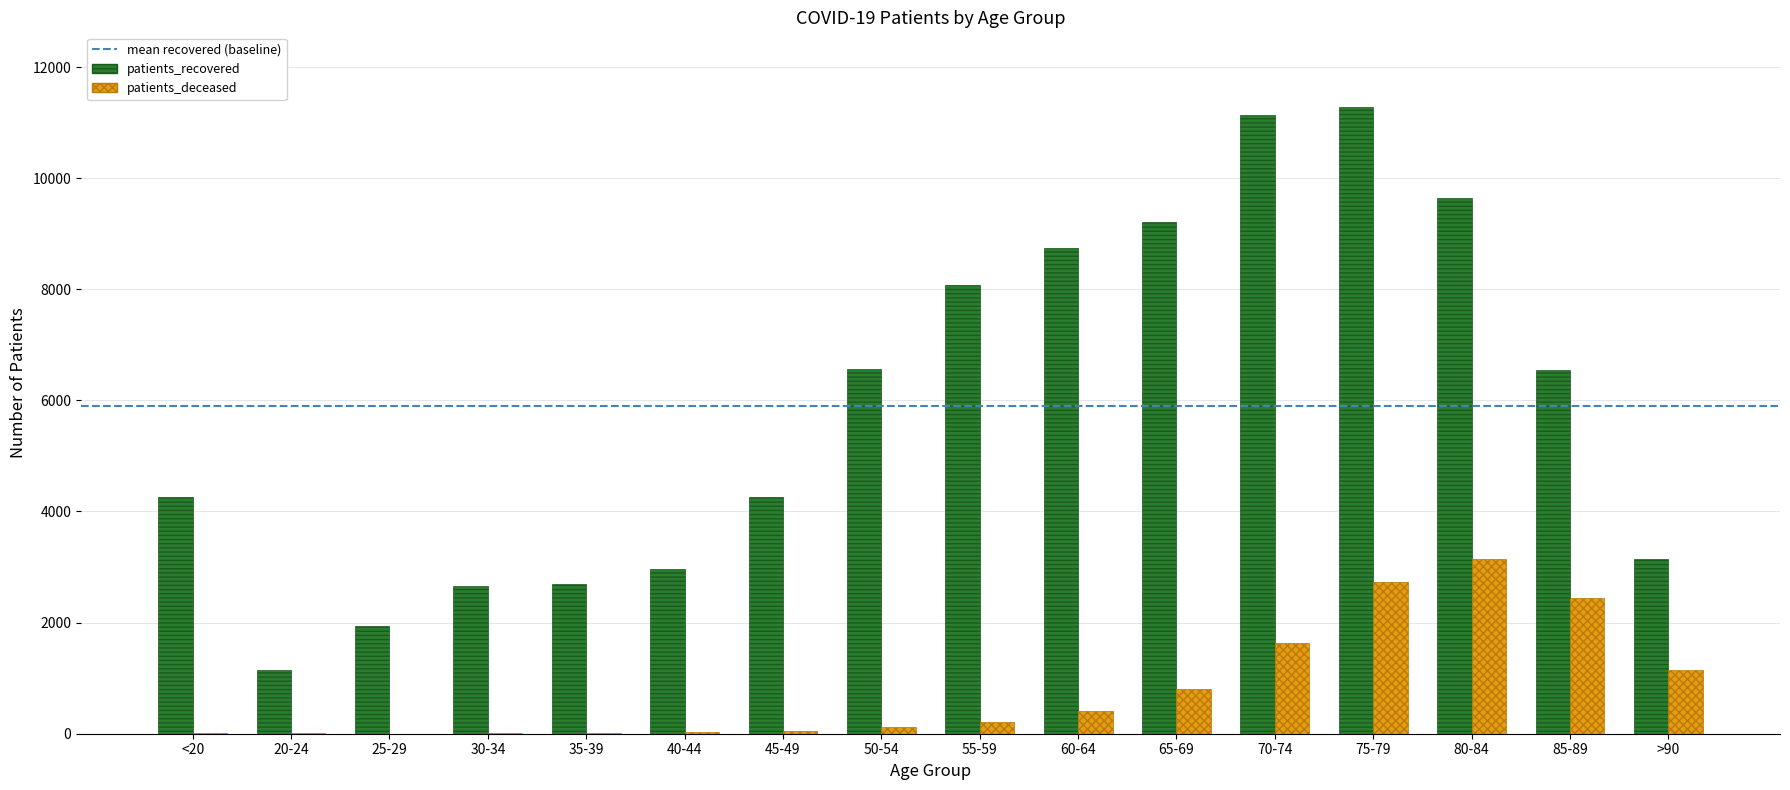

Is it true that patients_deceased equals 1148 at >90?

True